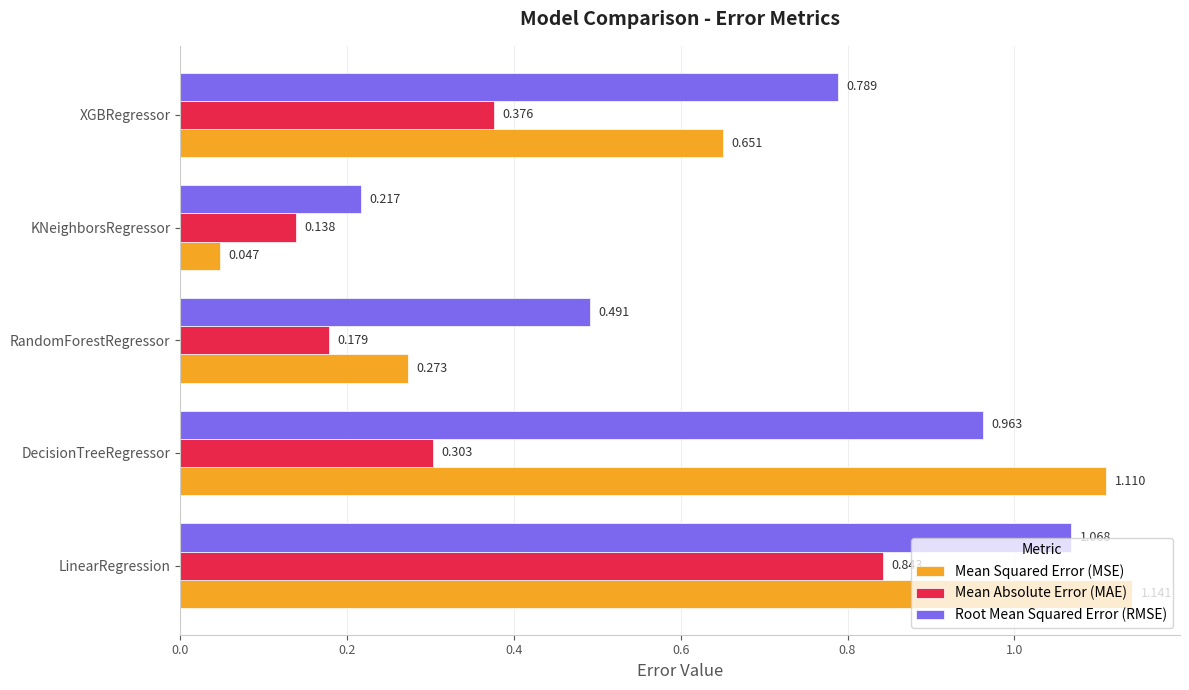

What is the sum of all Root Mean Squared Error (RMSE) values?

3.5